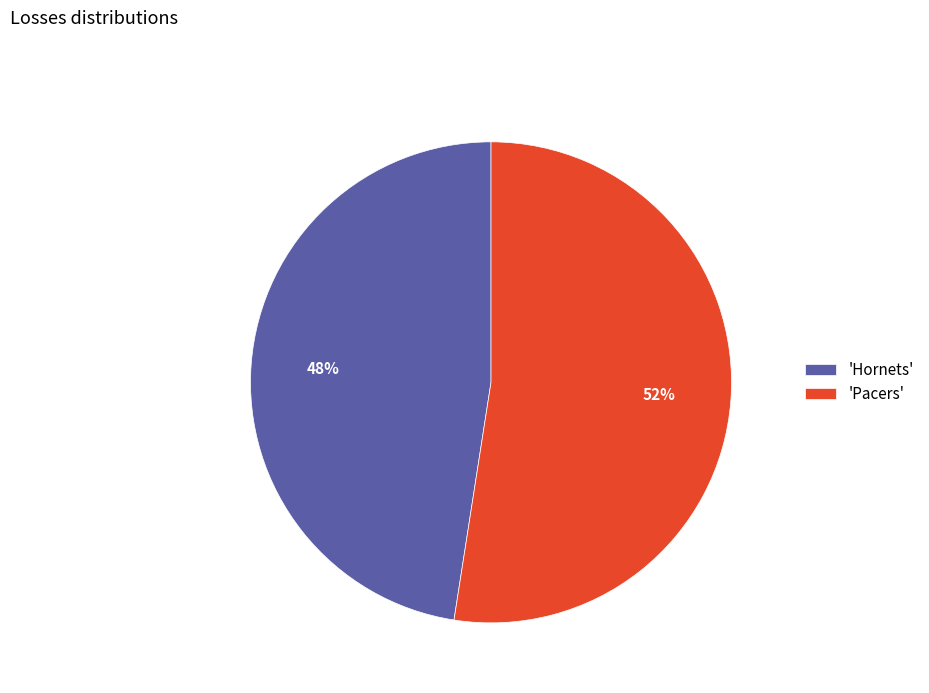

Combined, do 'Pacers' and 'Hornets' account for over 50%?

Yes